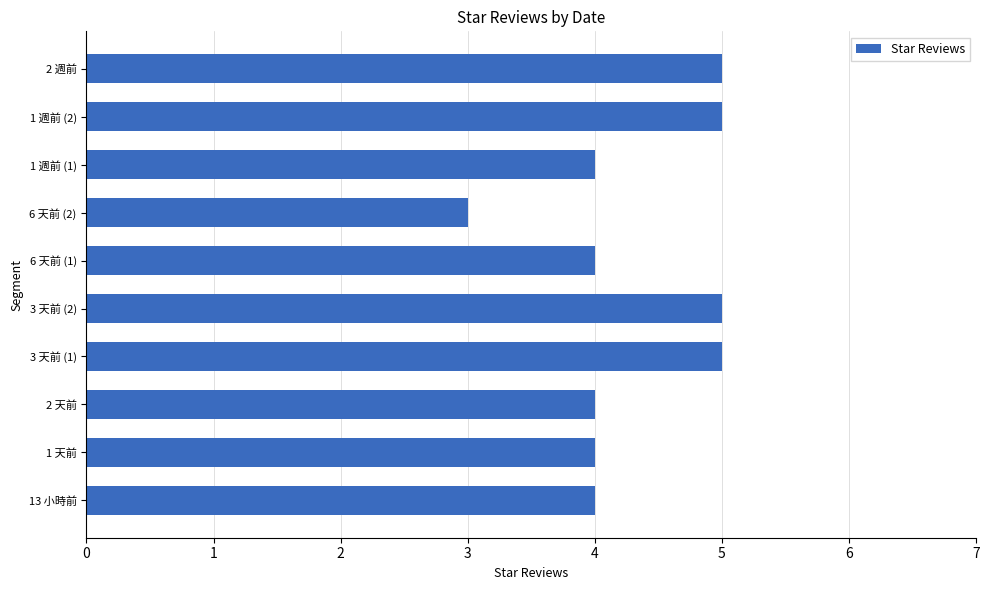

Reading bottom to top, extract all data points from this chart.

13 小時前=4	1 天前=4	2 天前=4	3 天前 (1)=5	3 天前 (2)=5	6 天前 (1)=4	6 天前 (2)=3	1 週前 (1)=4	1 週前 (2)=5	2 週前=5